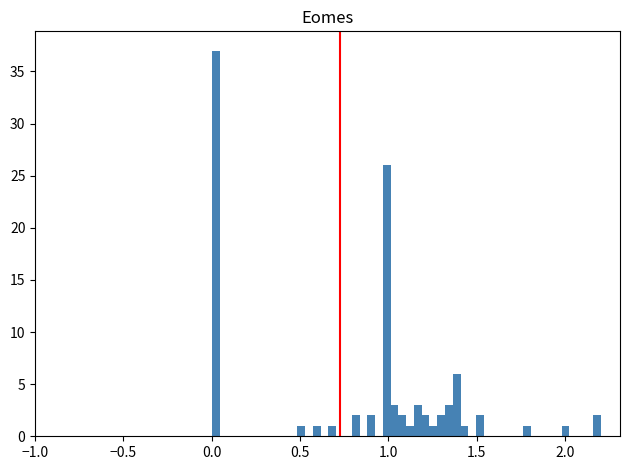

Read against the x-axis, roughly where is the centre of the tallest bar?

0.00